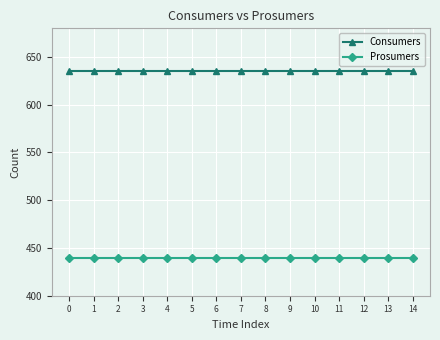

What is the minimum value shown in the chart?

440